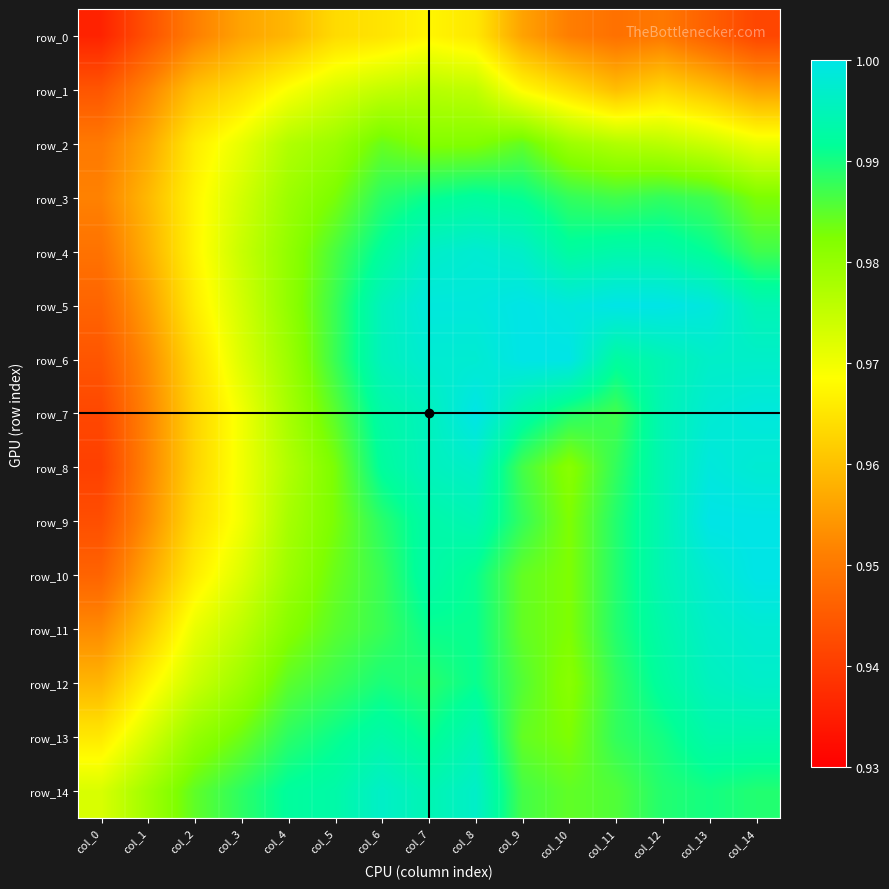

At how many categories does at least one series exceed 0?

15